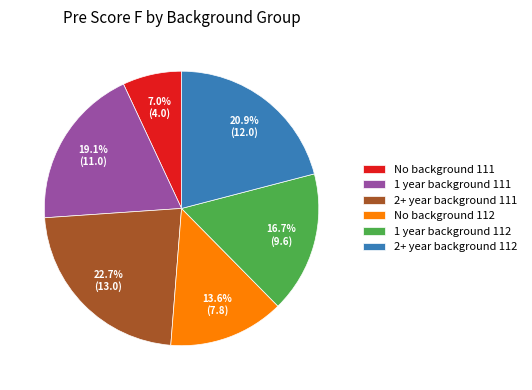

How many slices are in this pie chart?

6